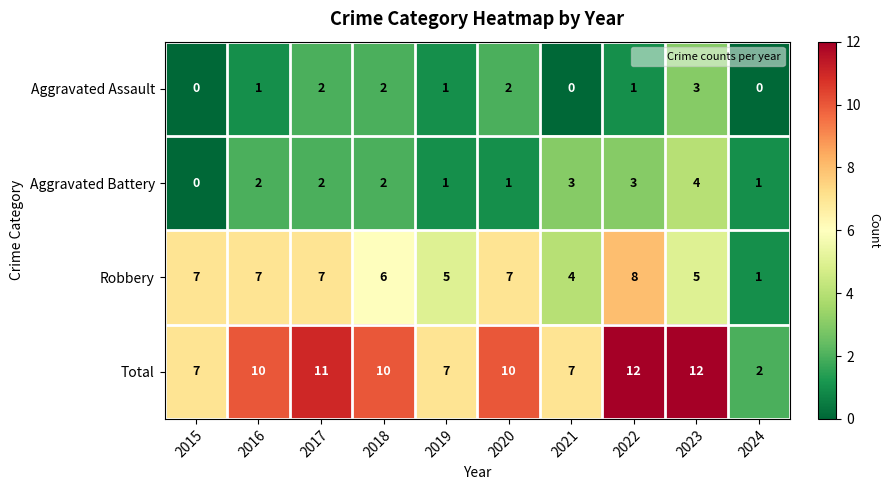

Which series has the largest total across all categories?

Total